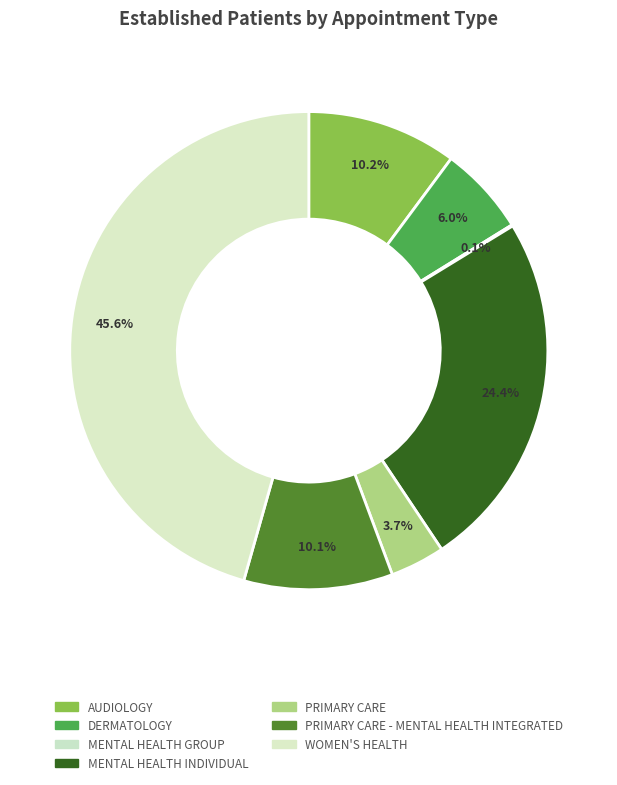

What is the smallest slice in the pie chart?

MENTAL HEALTH GROUP